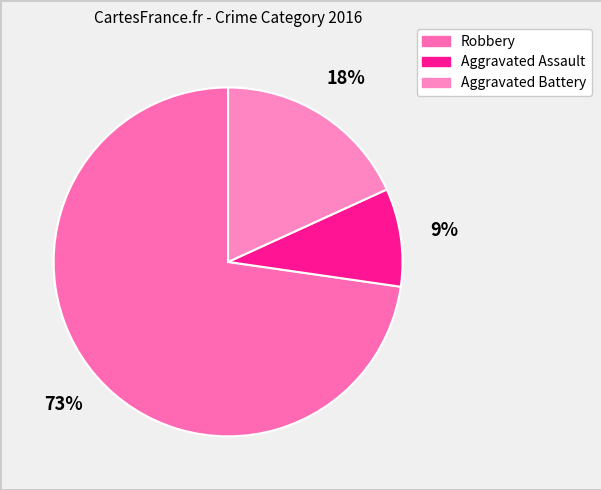

What is the largest slice in the pie chart?

Robbery